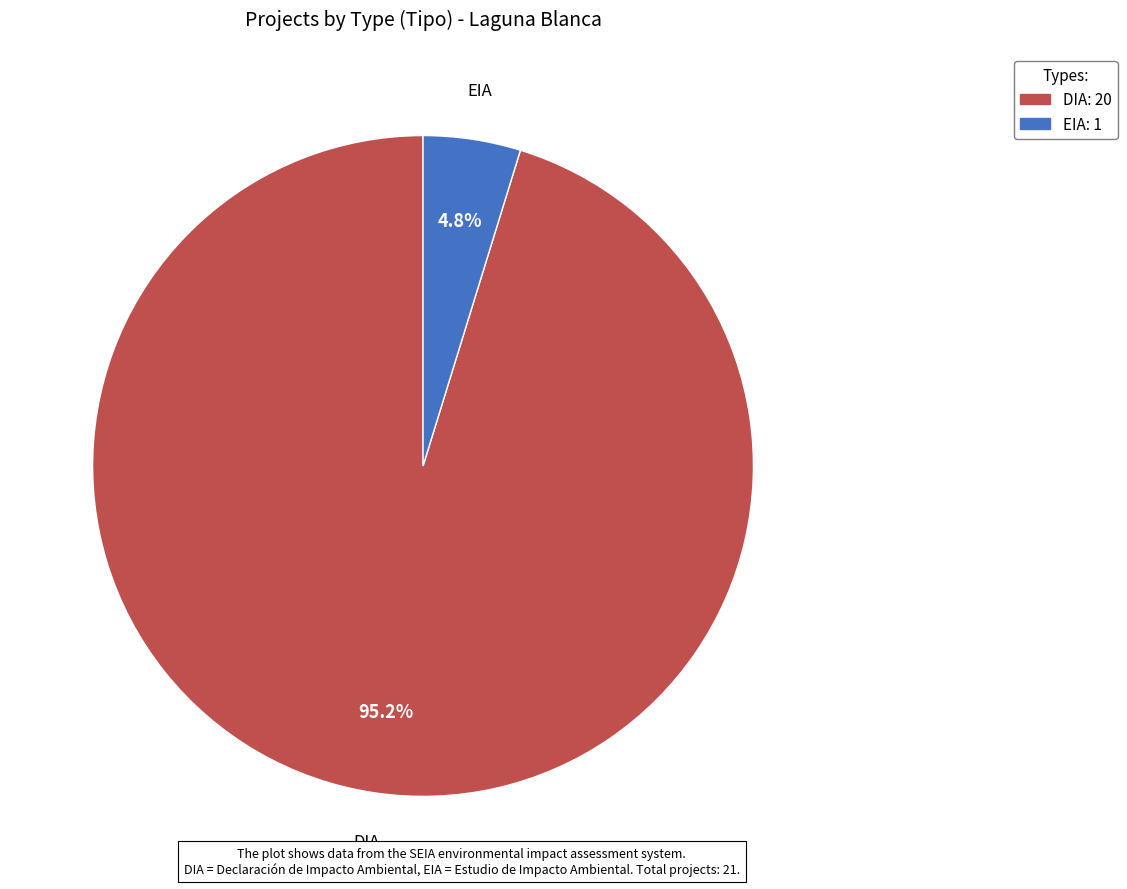

Between DIA and EIA, which is larger?

DIA